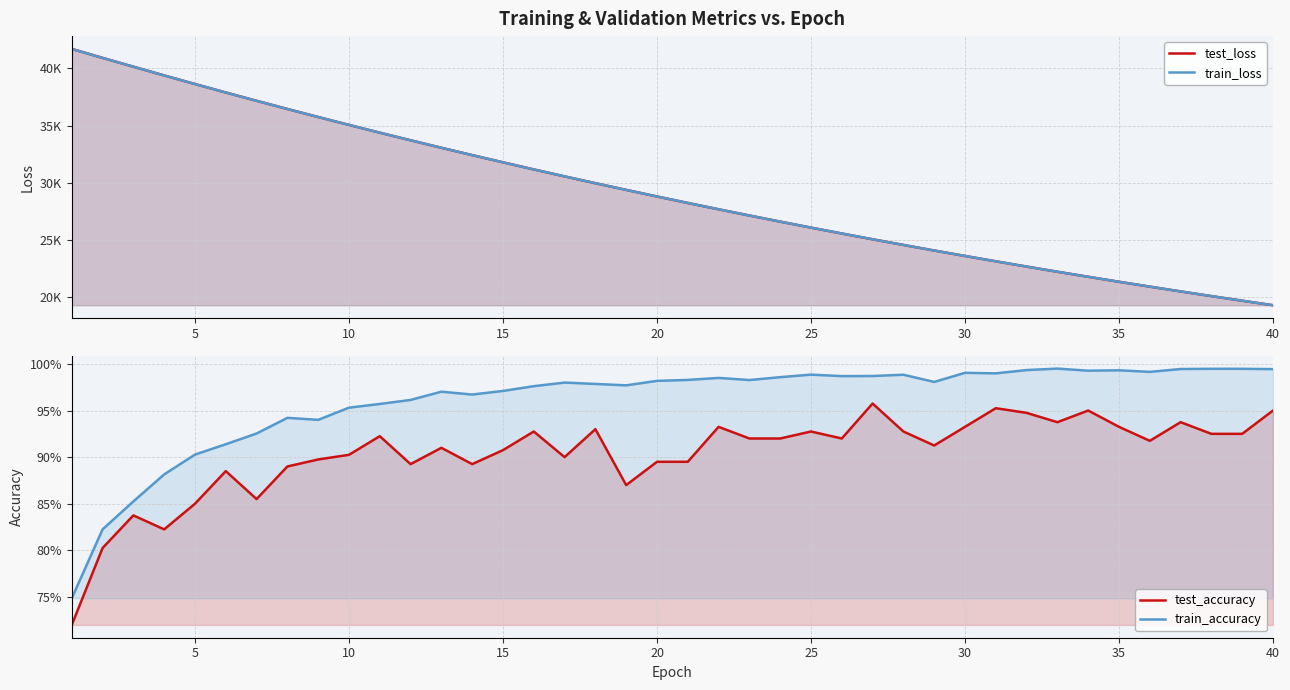

Which has a higher value, 38 or 30?

30